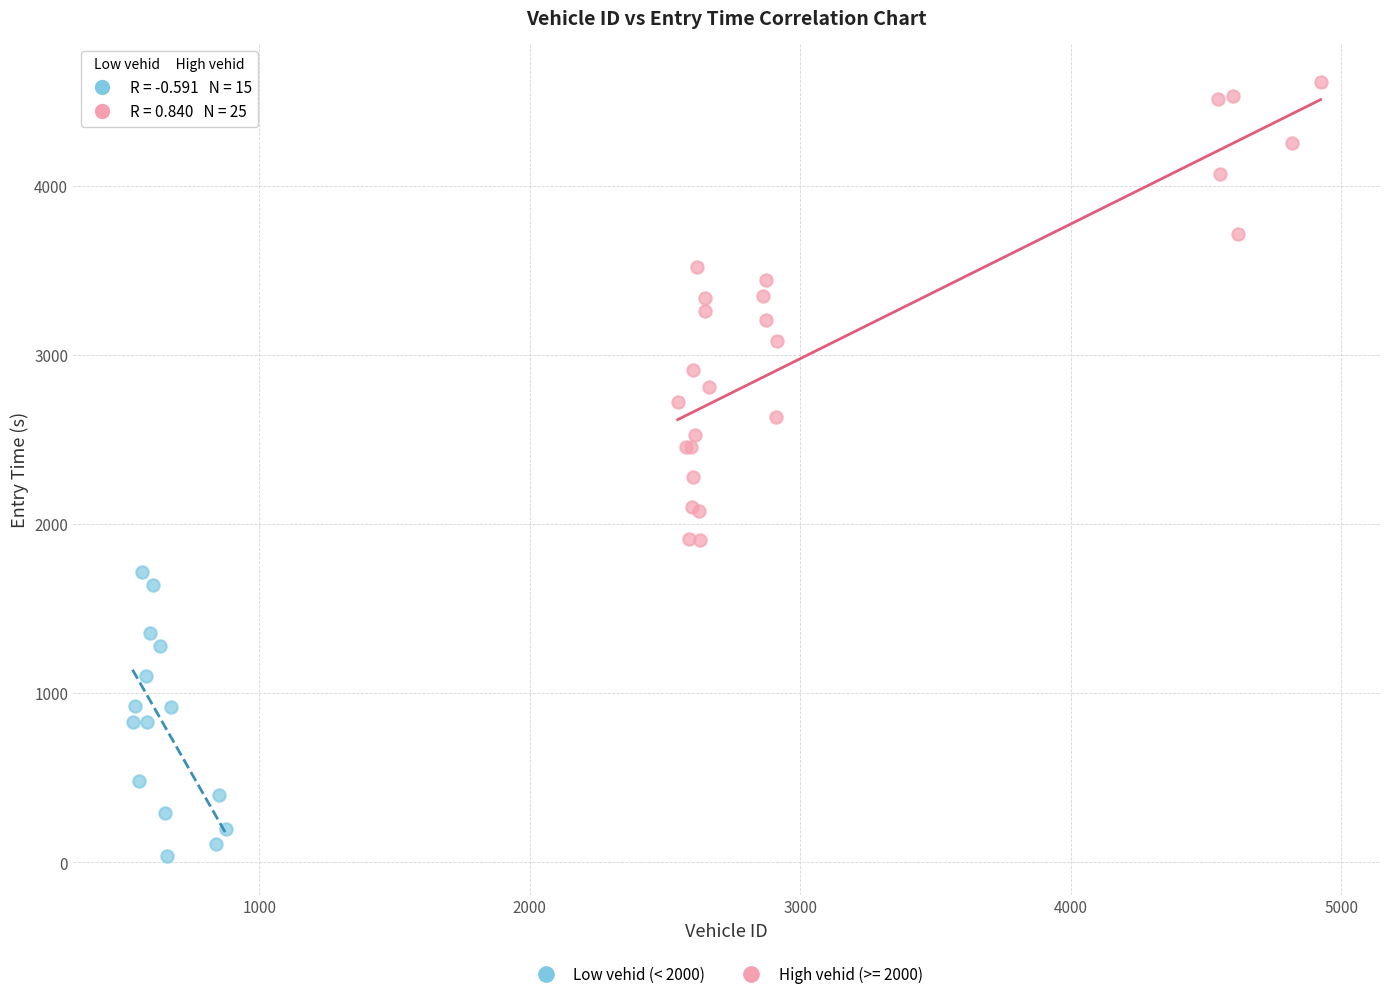

Which series reaches the minimum Y coordinate?

Low vehid (< 2000)